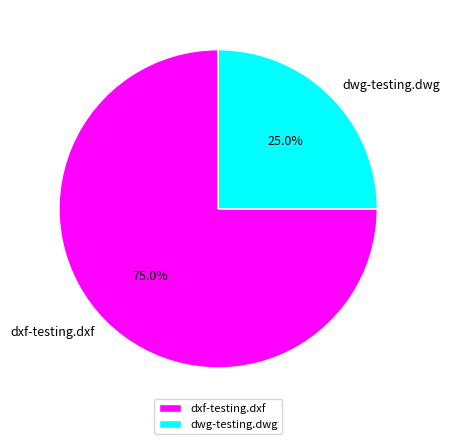

Which slice is the largest?

dxf-testing.dxf